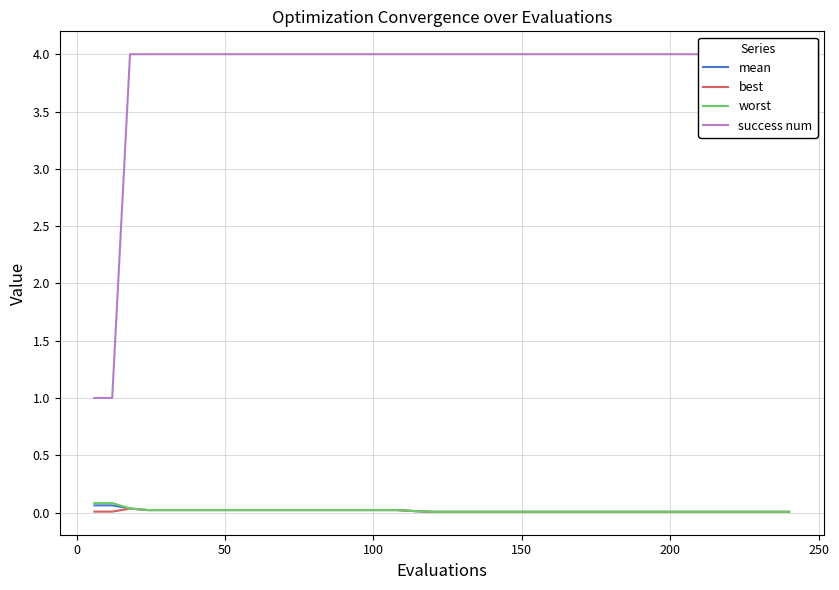

True or false: worst and mean cross at least once.

False